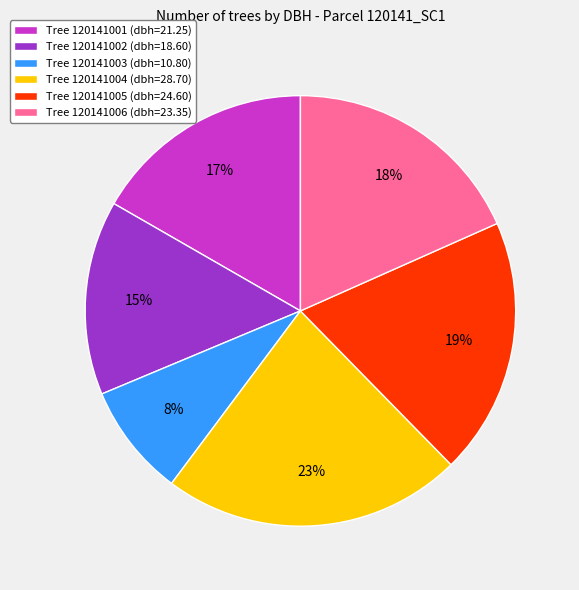

How many segments does this pie chart have?

6